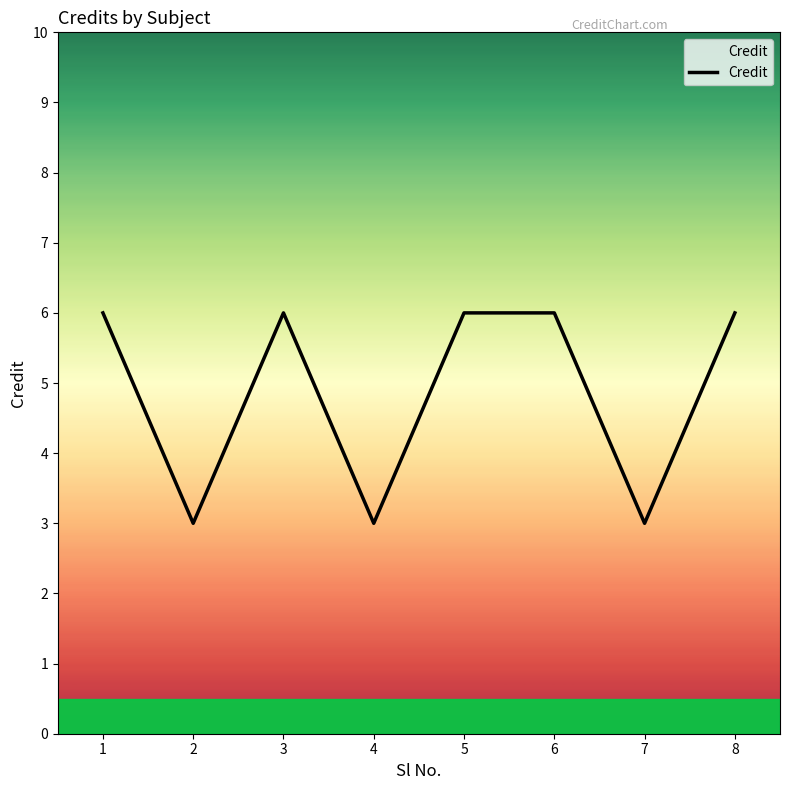

Is it true that the value at 2 is 5?

False